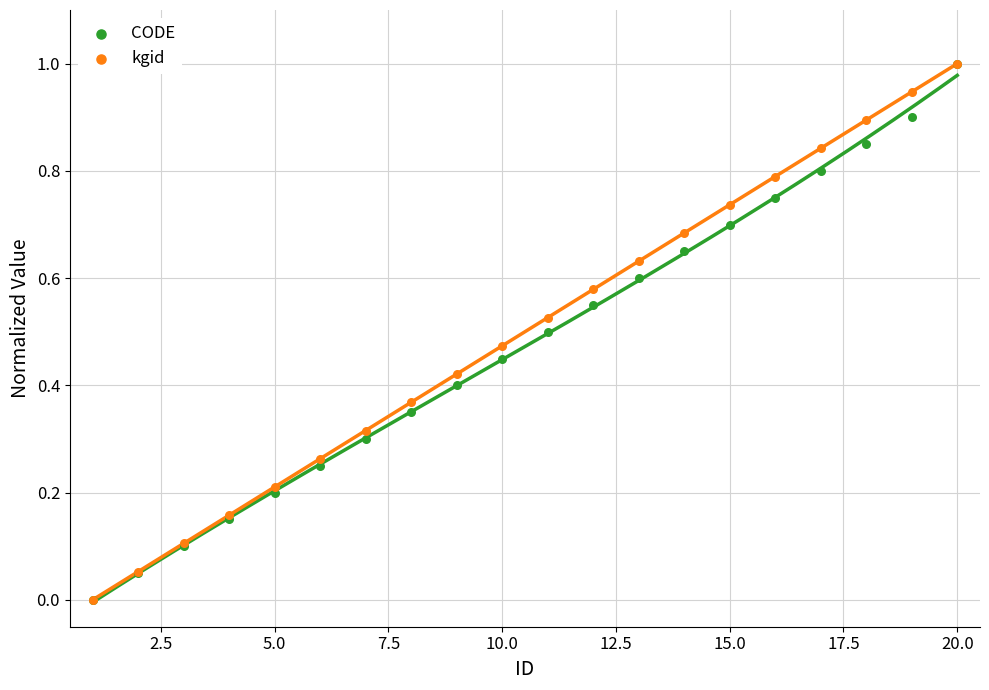

Which series contains the lowest Y value?

CODE